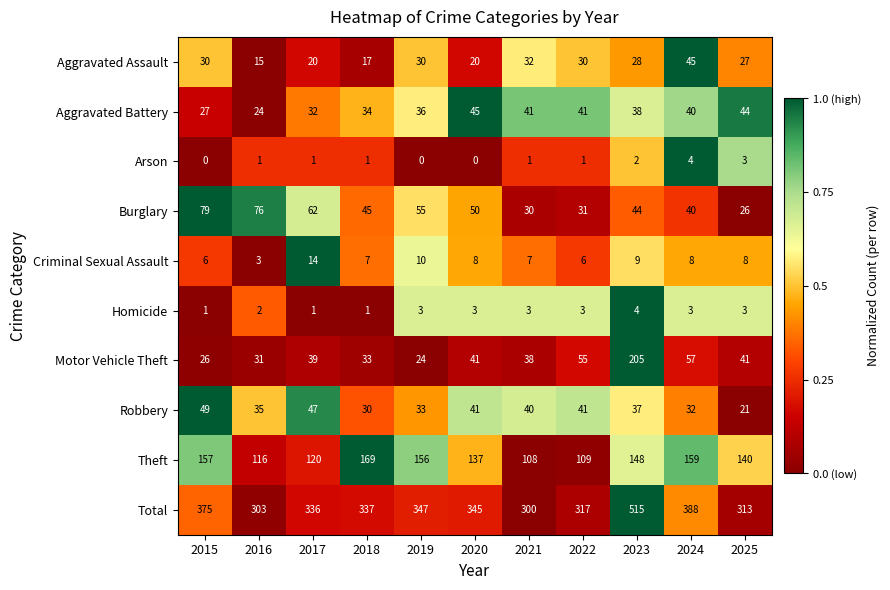

What is the spread (max minus min) of values at 2024?

385